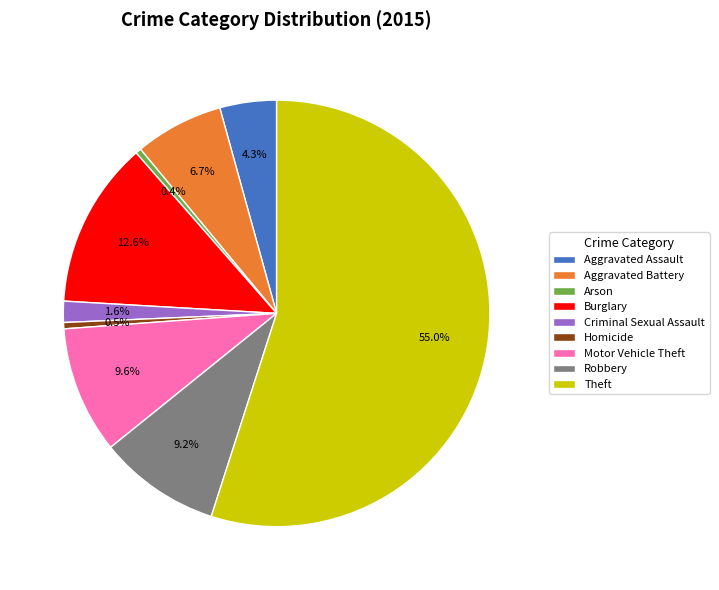

How many slices are in this pie chart?

9